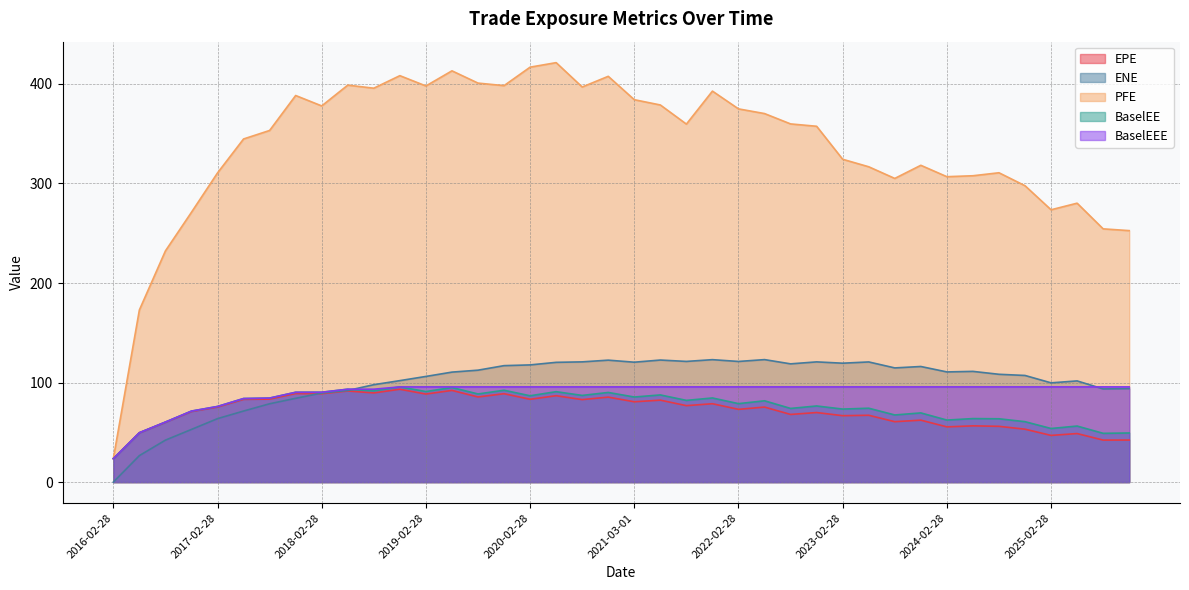

Reading left to right, transcribe all the data shown in this chart.

EPE: 23.5	49.5	60.1	70.9	75.4	83.1	83.4	89.0	88.8	91.5	89.6	93.3	88.5	92.1	85.5	88.8	83.2	86.8	82.9	85.4	80.7	82.3	76.8	78.7	73.1	75.4	68.0	69.9	66.7	67.1	60.7	62.2	55.5	56.5	56.0	53.2	46.9	48.8	42.2	42.2
ENE: 0.0	26.6	42.2	52.9	63.8	71.4	78.7	84.2	89.5	92.1	97.9	101.9	106.2	110.5	112.4	117.0	117.7	120.3	120.8	122.5	120.5	122.6	121.2	123.0	121.2	123.1	118.8	120.8	119.5	120.7	114.7	116.1	110.7	111.2	108.3	107.1	99.7	101.7	93.6	93.9
PFE: 23.5	172.9	232.3	271.1	310.6	344.7	353.3	388.4	377.9	398.8	395.7	408.3	398.0	413.2	400.8	398.3	416.8	421.4	396.9	407.6	384.2	378.9	359.7	392.8	374.9	370.2	359.8	357.5	324.3	316.8	305.1	318.3	306.8	307.8	310.8	297.7	273.6	280.2	254.4	252.6
BaselEE: 23.5	49.6	60.3	71.3	76.0	83.9	84.4	90.2	90.3	93.3	91.6	95.6	91.0	95.0	88.5	92.3	86.7	90.9	87.1	90.1	85.5	87.6	82.1	84.5	78.8	81.7	74.0	76.5	73.4	74.2	67.4	69.5	62.3	63.8	63.6	60.7	53.9	56.3	49.0	49.3
BaselEEE: 23.5	49.6	60.3	71.3	76.0	83.9	84.4	90.2	90.3	93.3	93.3	95.6	95.6	95.6	95.6	95.6	95.6	95.6	95.6	95.6	95.6	95.6	95.6	95.6	95.6	95.6	95.6	95.6	95.6	95.6	95.6	95.6	95.6	95.6	95.6	95.6	95.6	95.6	95.6	95.6